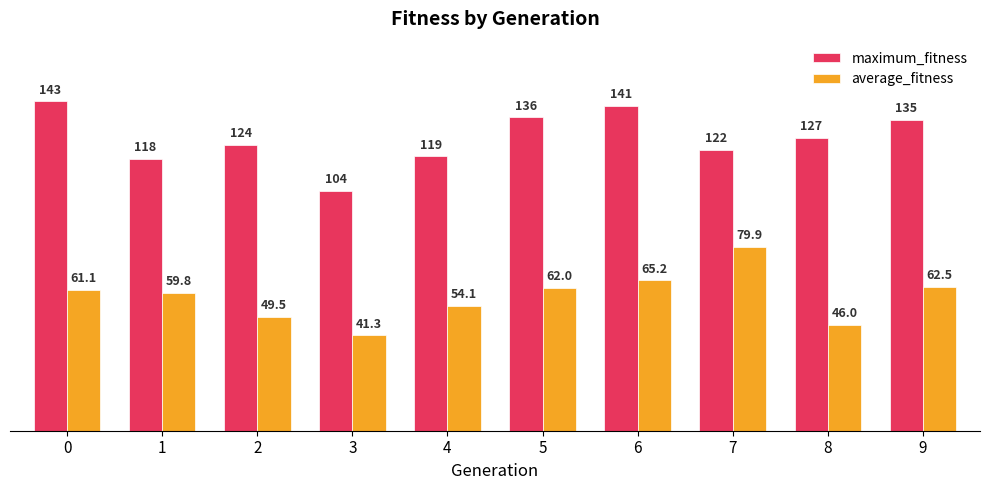

The value of average_fitness at 1 is 106.6. True or false?

False